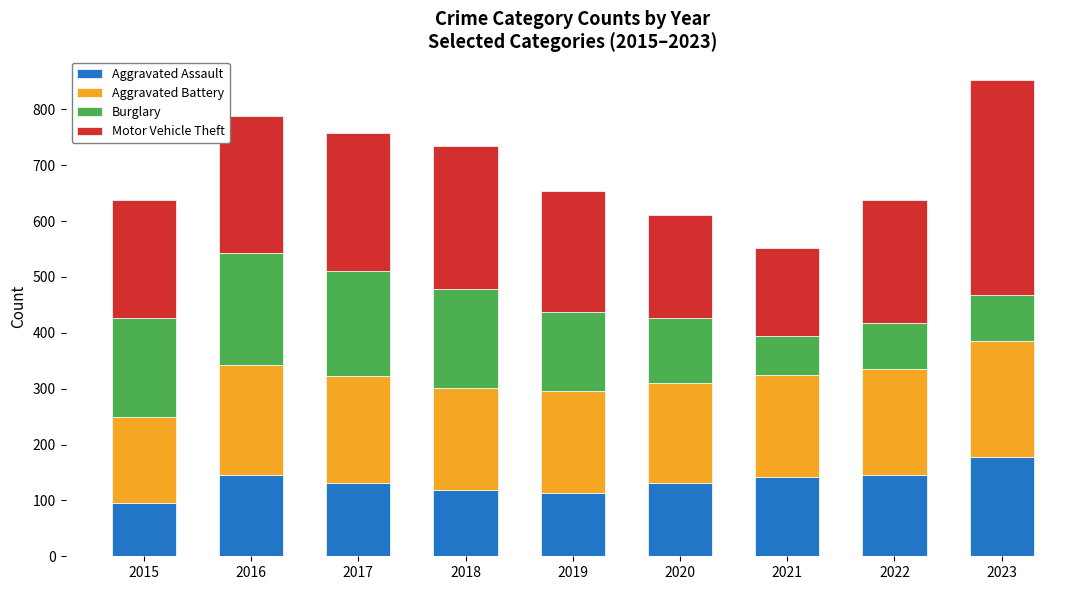

The value of Aggravated Assault at 2023 is 279. True or false?

False